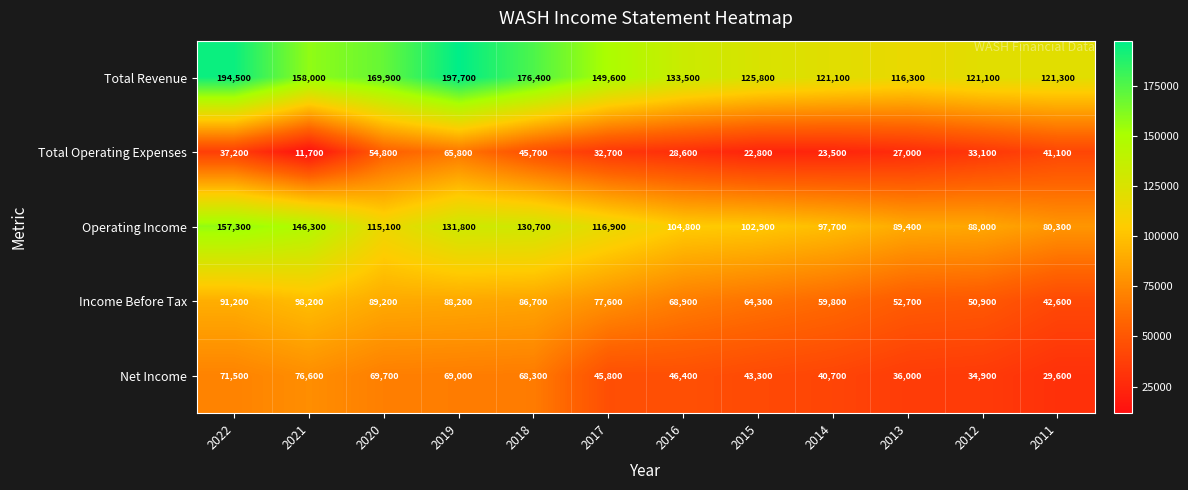

At which label is Income Before Tax closest to 70400?

2016